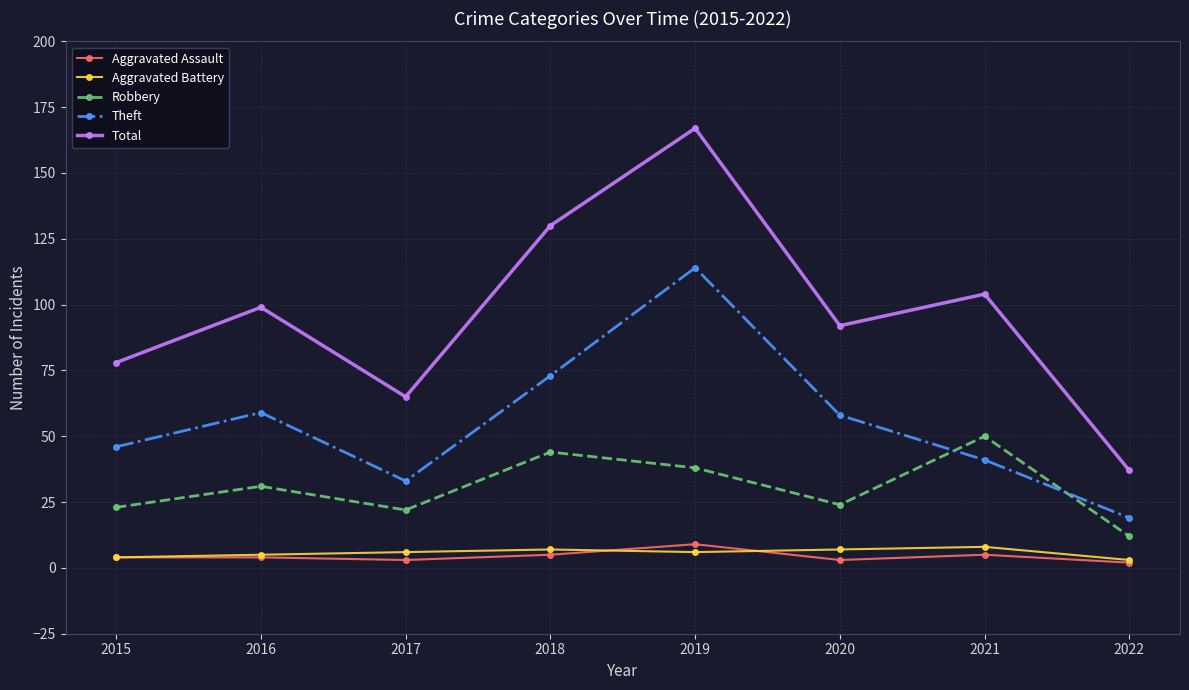

At which label does Theft first exceed 58?

2016